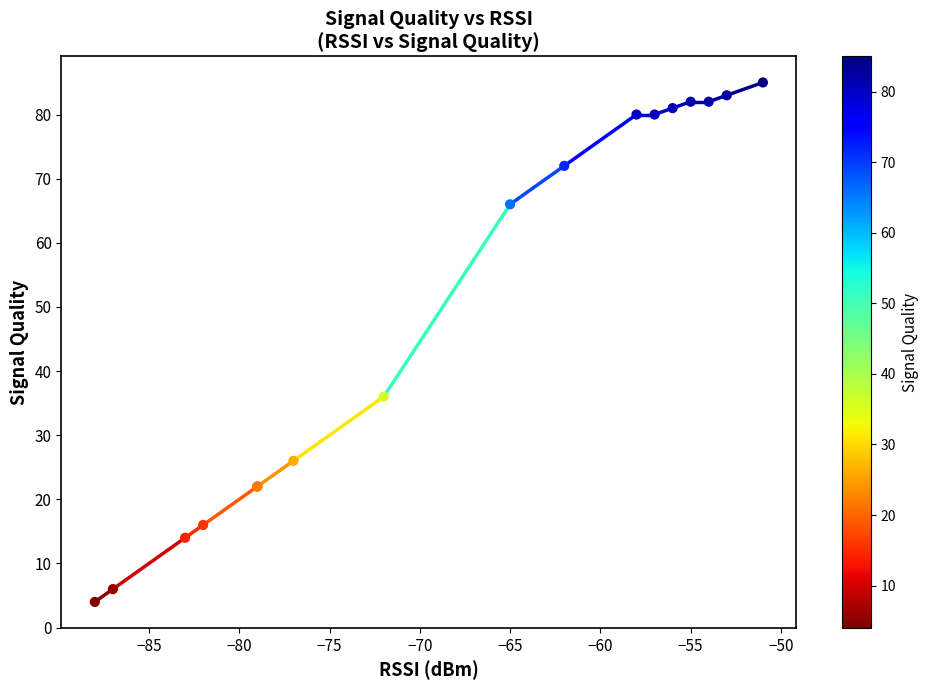

What Y value in the scatter plot is closest to 44?

36